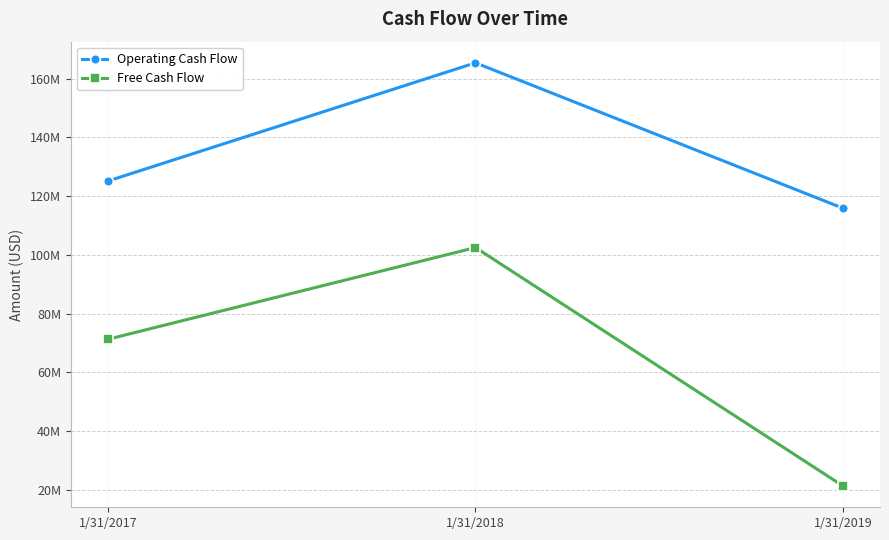

What is the value of the Free Cash Flow point at the 3rd from the left?

21232000